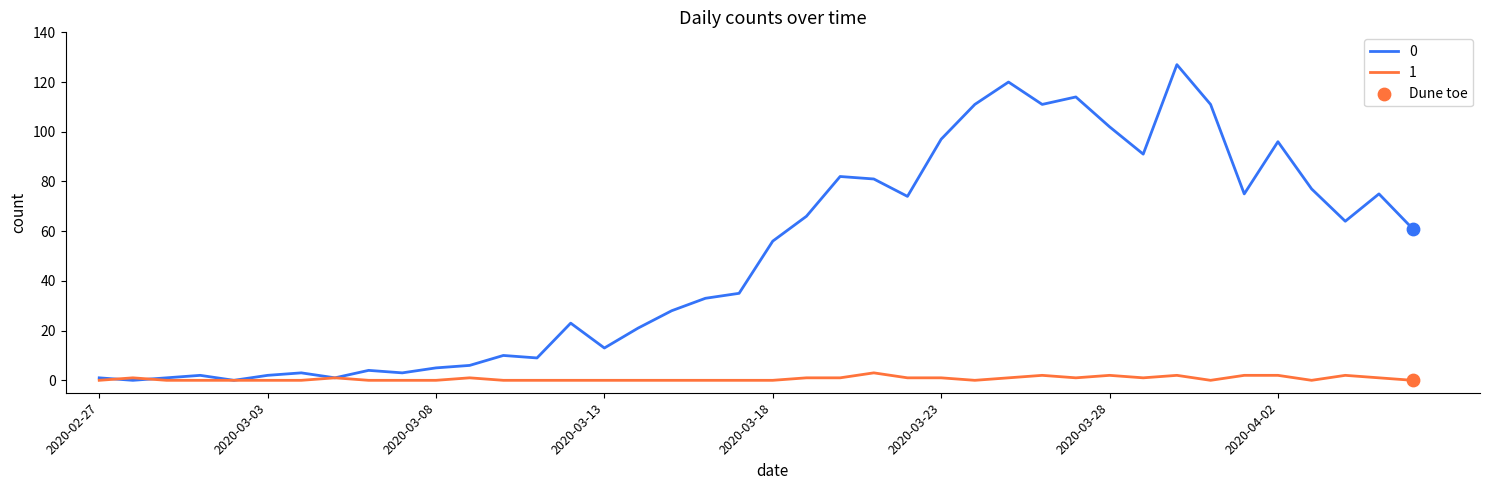

Rank the series by their average value, from lowest to highest.

1, 0